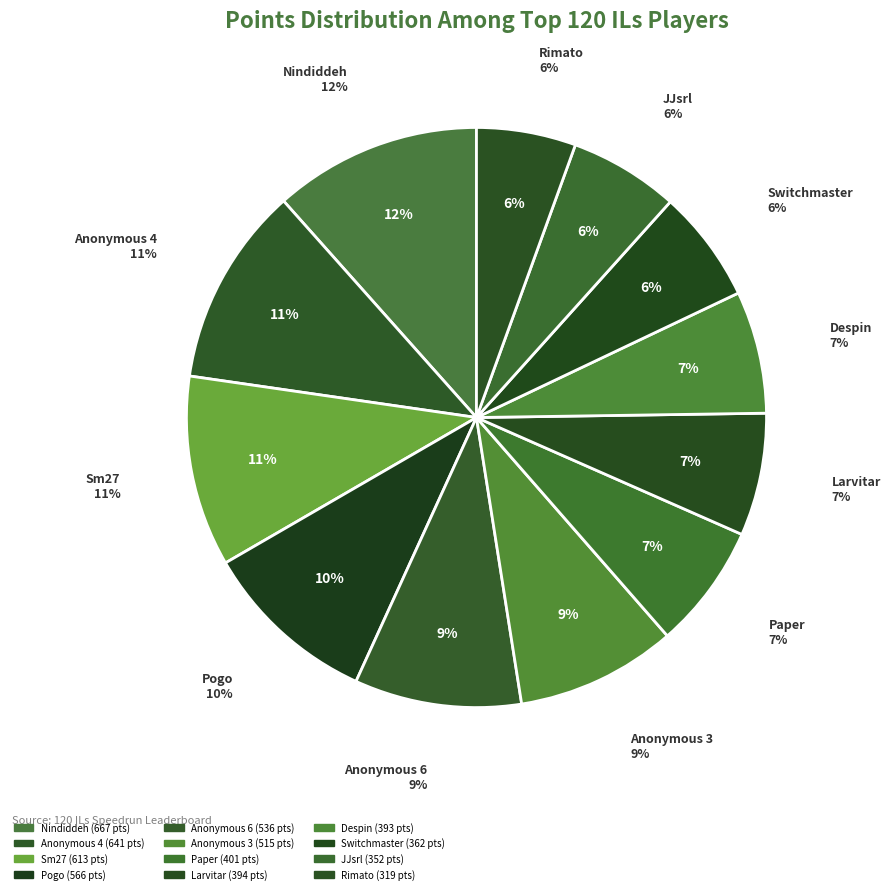

What is the change in value from Despin to JJsrl?

-41